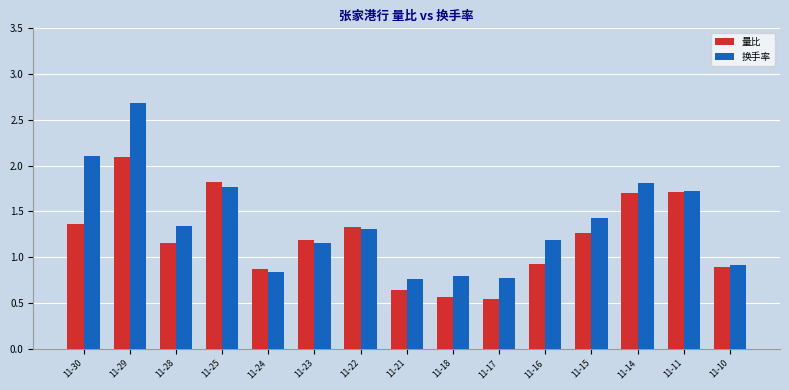

What is the sum of all 量比 values?

18.0